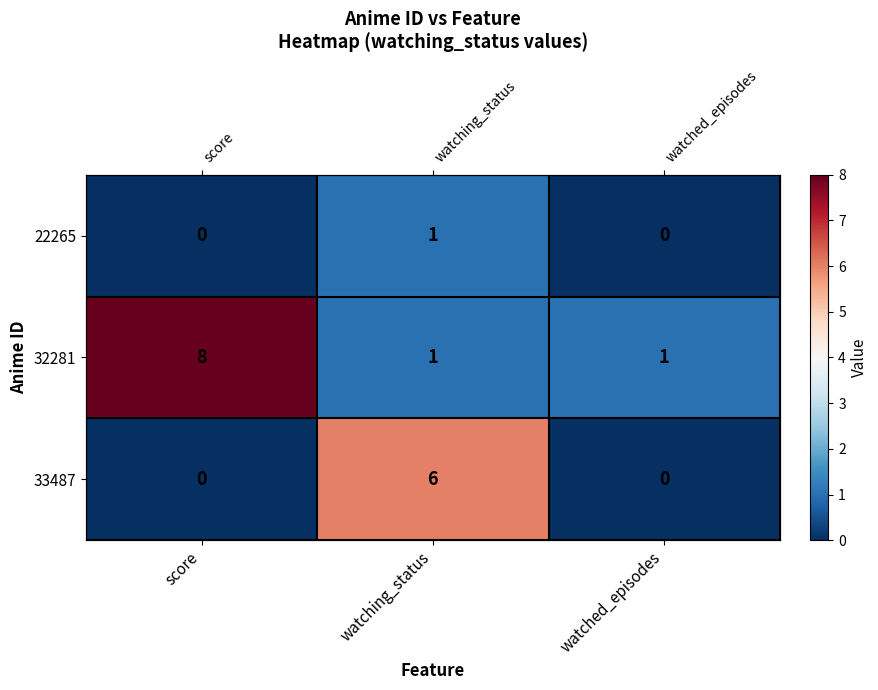

List the labels in order of 33487 value, largest first.

watching_status, score, watched_episodes